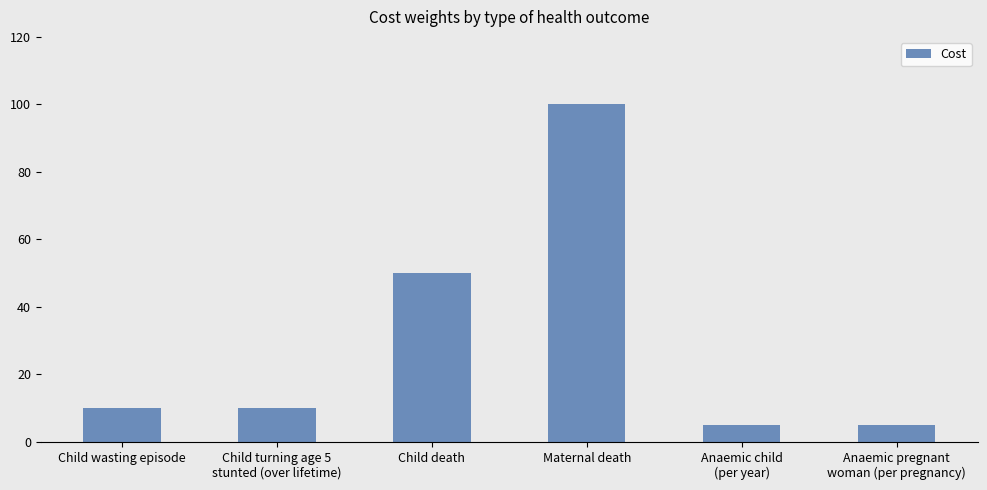

Reading left to right, what are all the values shown in this chart?

Child wasting episode=10	Child turning age 5
stunted (over lifetime)=10	Child death=50	Maternal death=100	Anaemic child
(per year)=5	Anaemic pregnant
woman (per pregnancy)=5